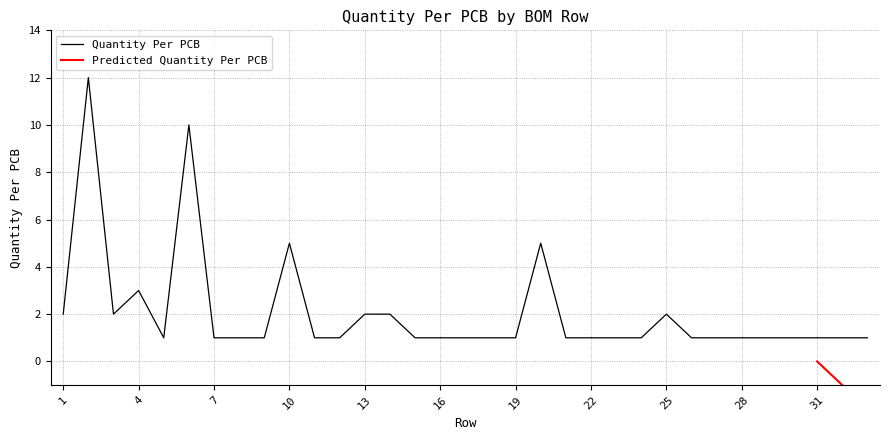

What is the sum of all values?

68